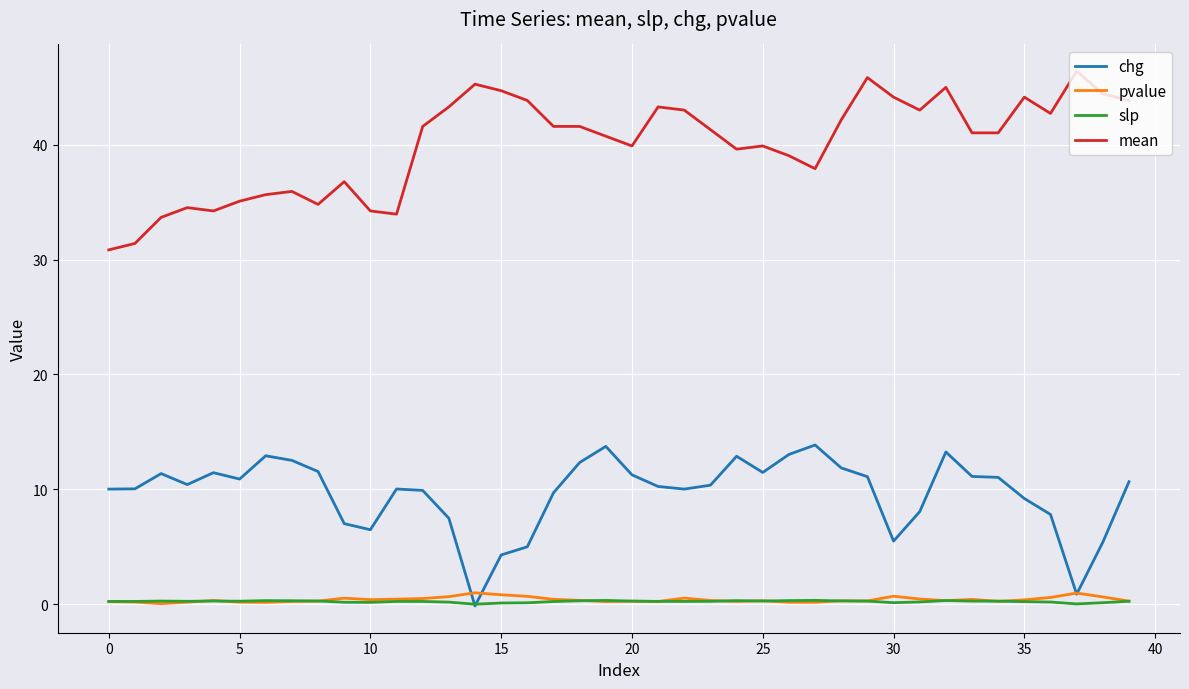

What is the lowest value of the mean series?

30.9